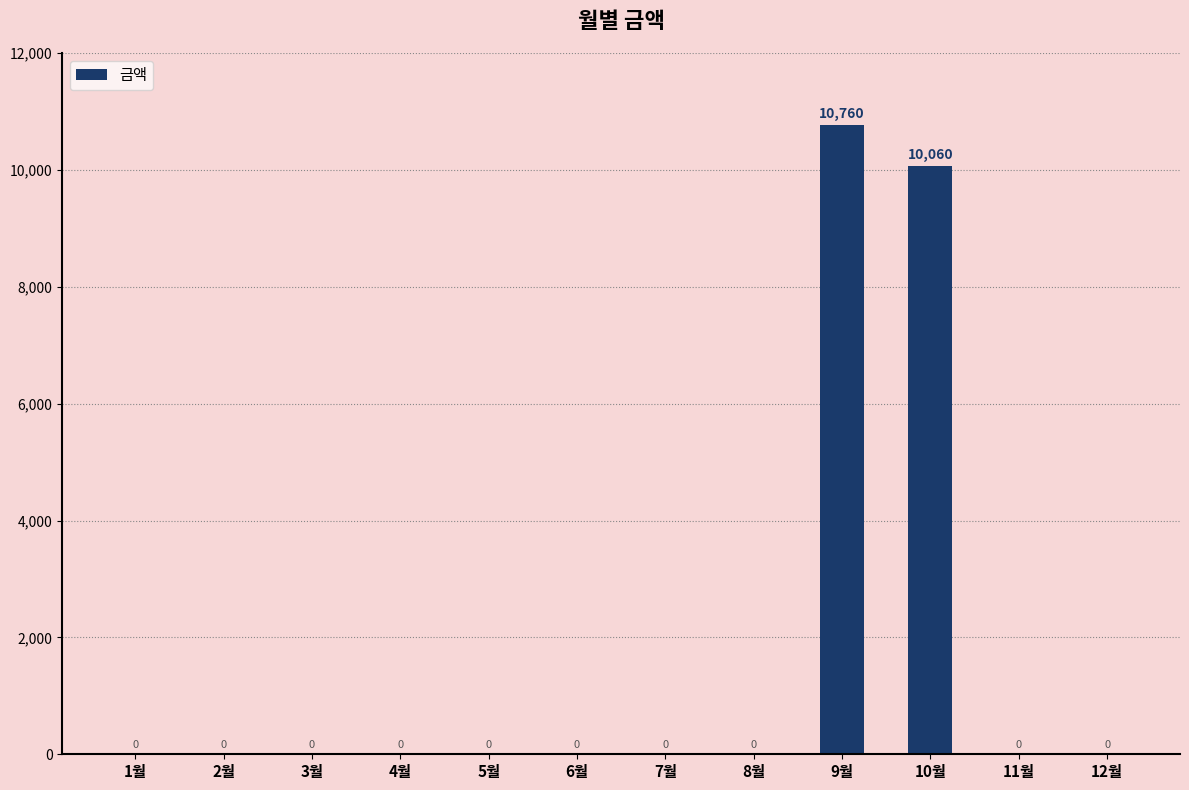

What is the approximate value at 10월, to the nearest 100?

10100